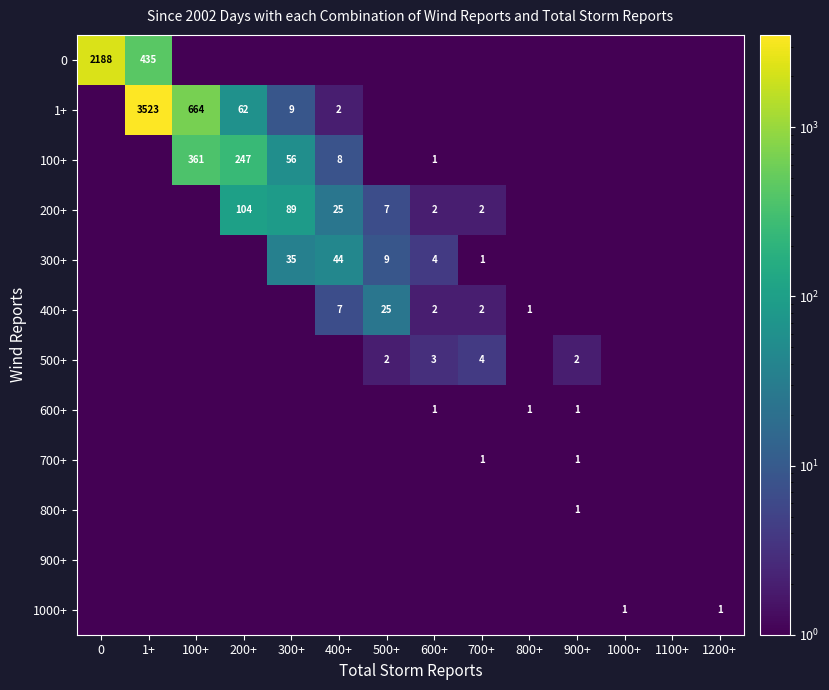

At which category is the sum across all series the highest?

1+